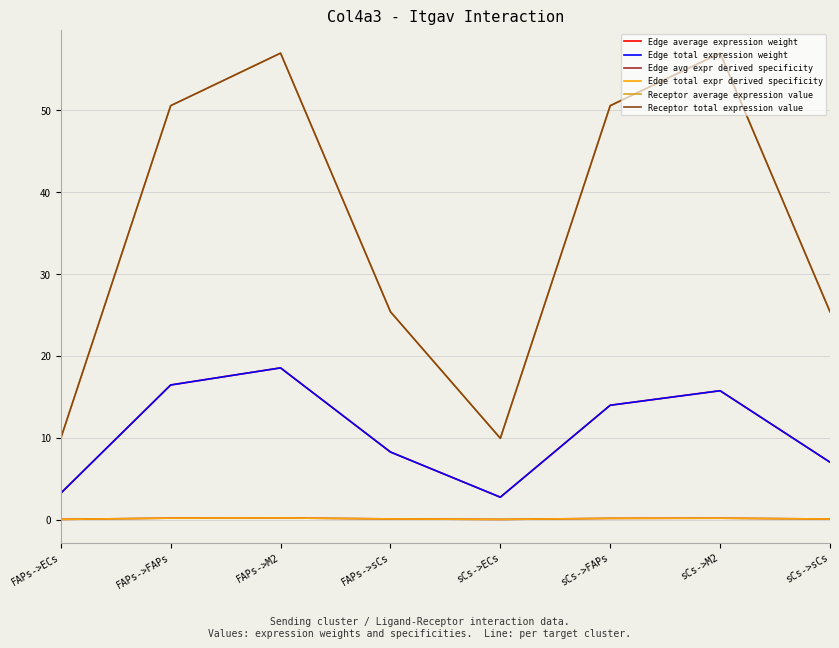

Does the chart have visible grid lines?

Yes